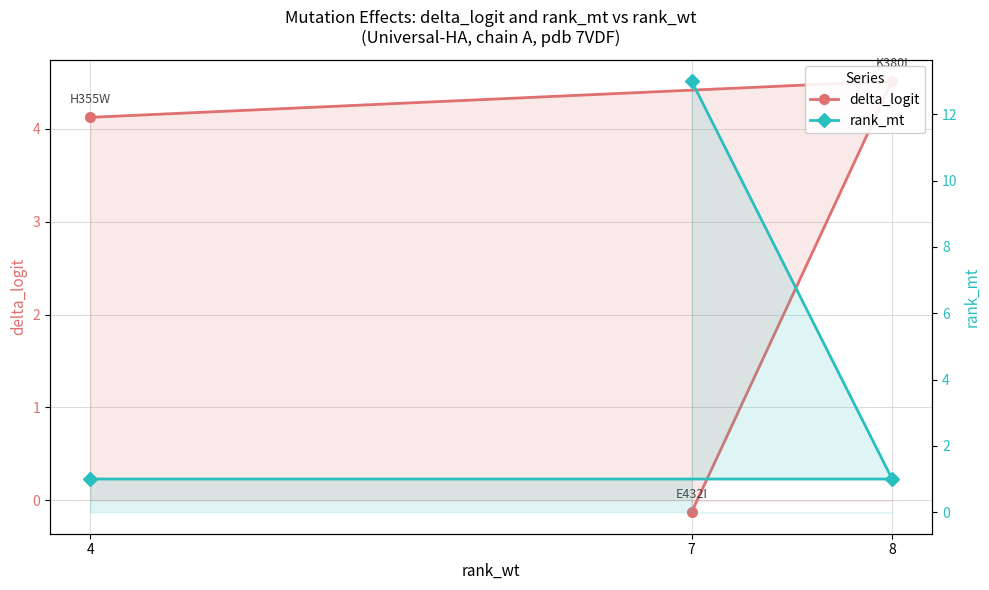

At which category is the sum across all series the highest?

7